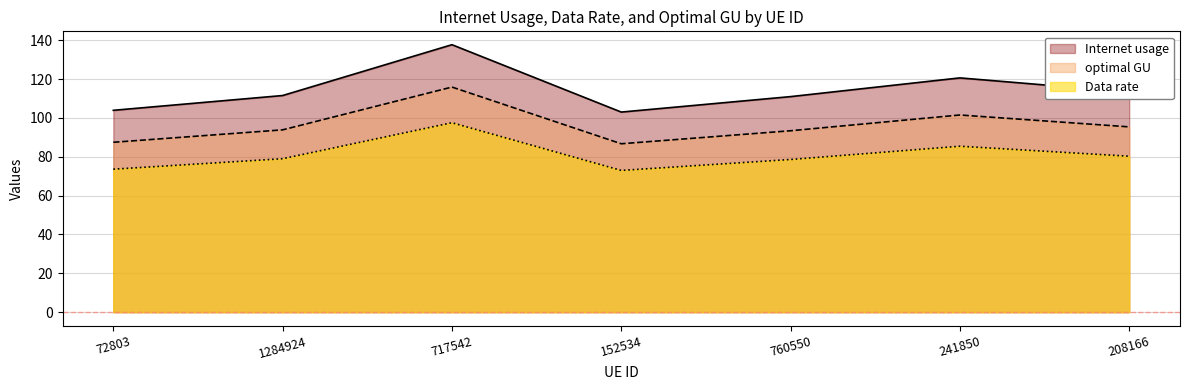

What is the sum of the optimal GU values at 717542 and 241850?

217.5